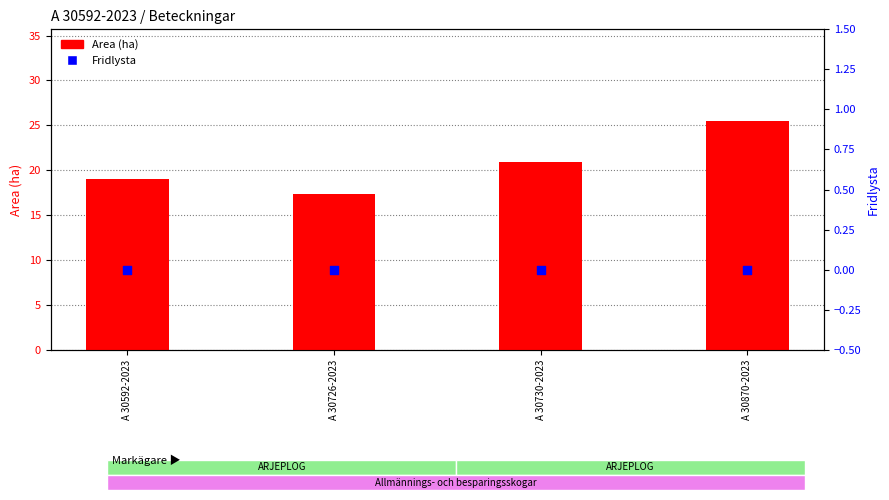

What is the total value across all series at A 30726-2023?

17.3